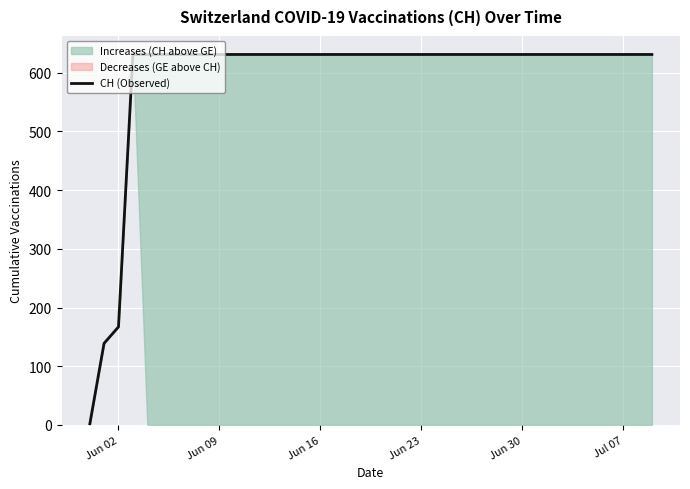

What is the average value?

591